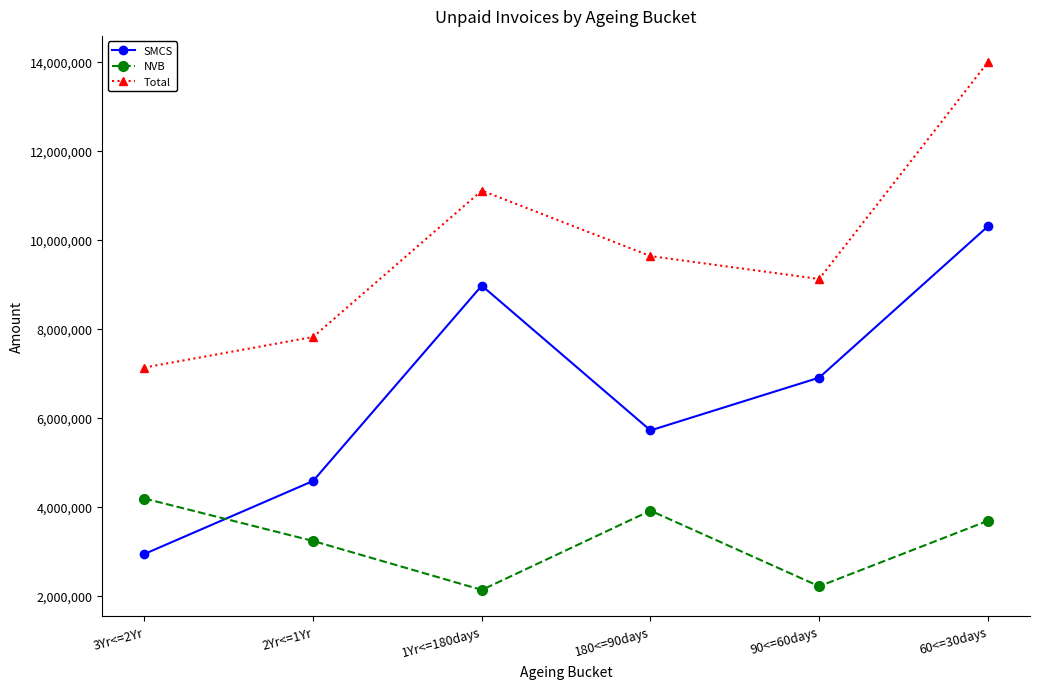

True or false: Total and SMCS cross at least once.

False